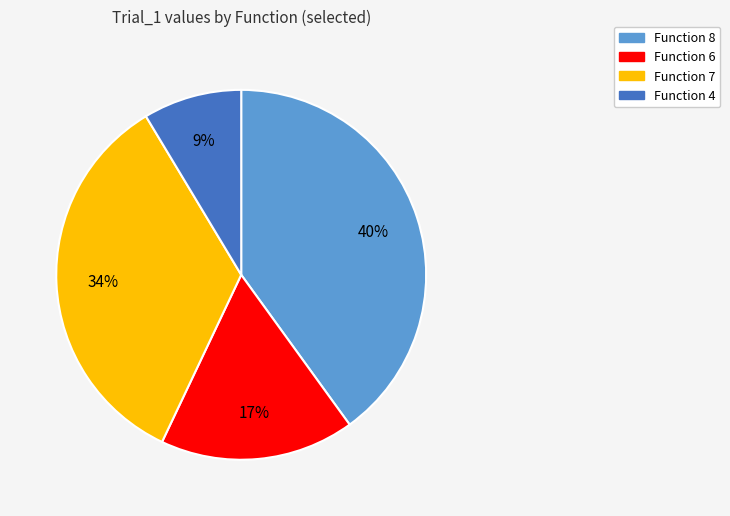

Is there any slice that represents more than half of the pie?

No